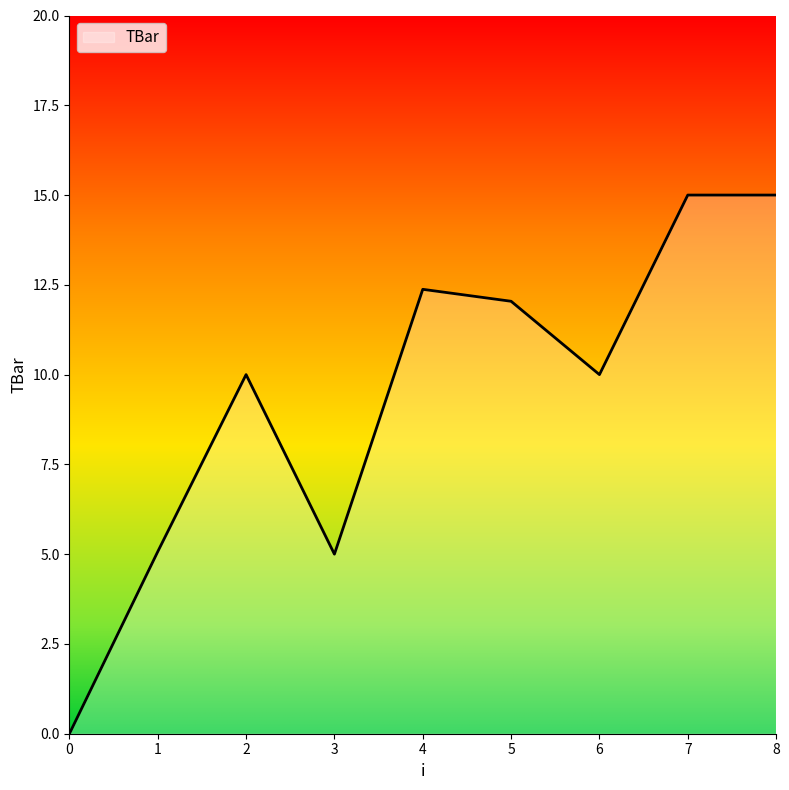

Does the chart have visible grid lines?

No